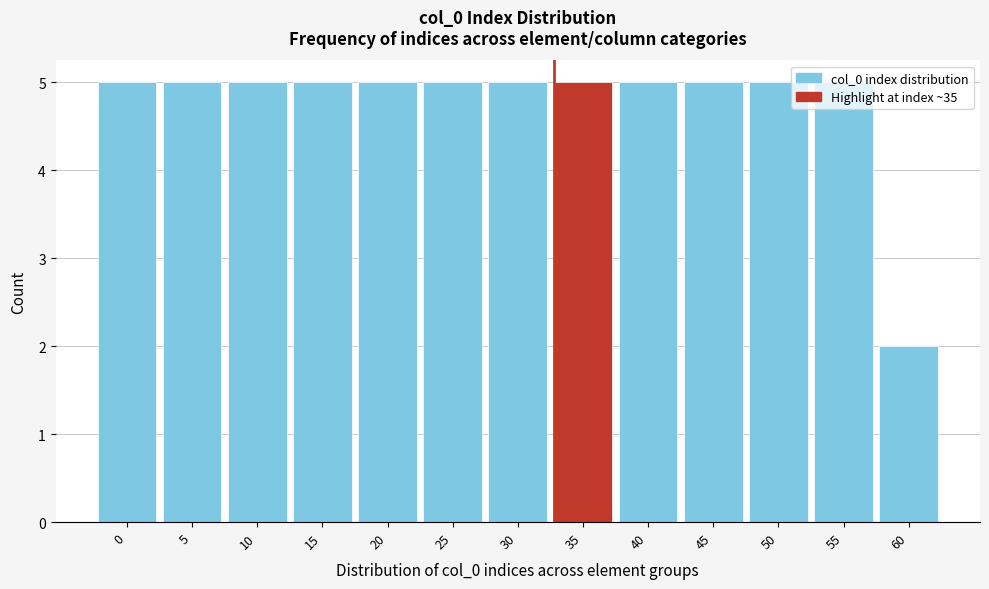

Where is the data nearest to the value 3?

60